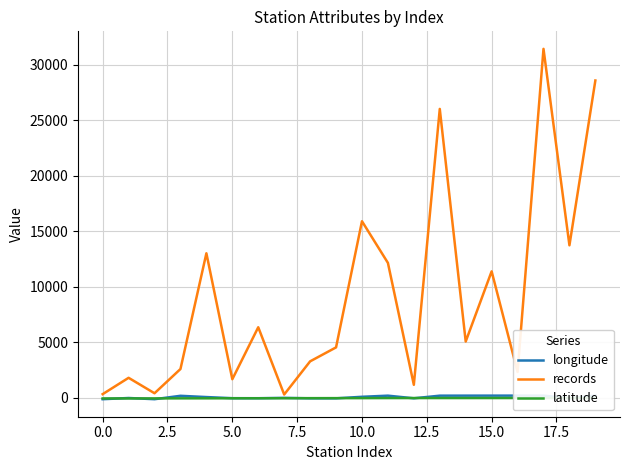

After their last crossing, which series has the higher values: latitude or longitude?

longitude